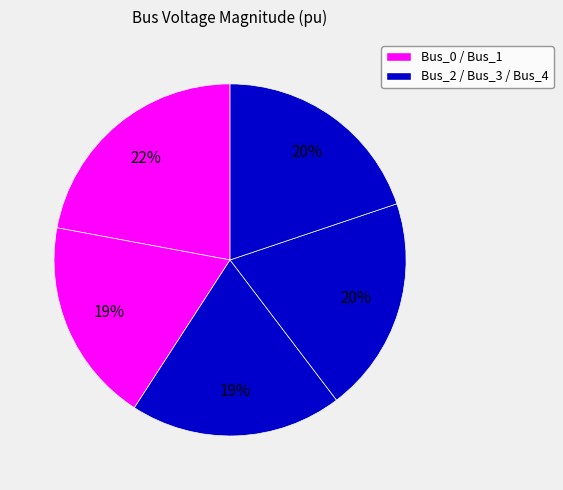

Count the number of slices in the pie.

5